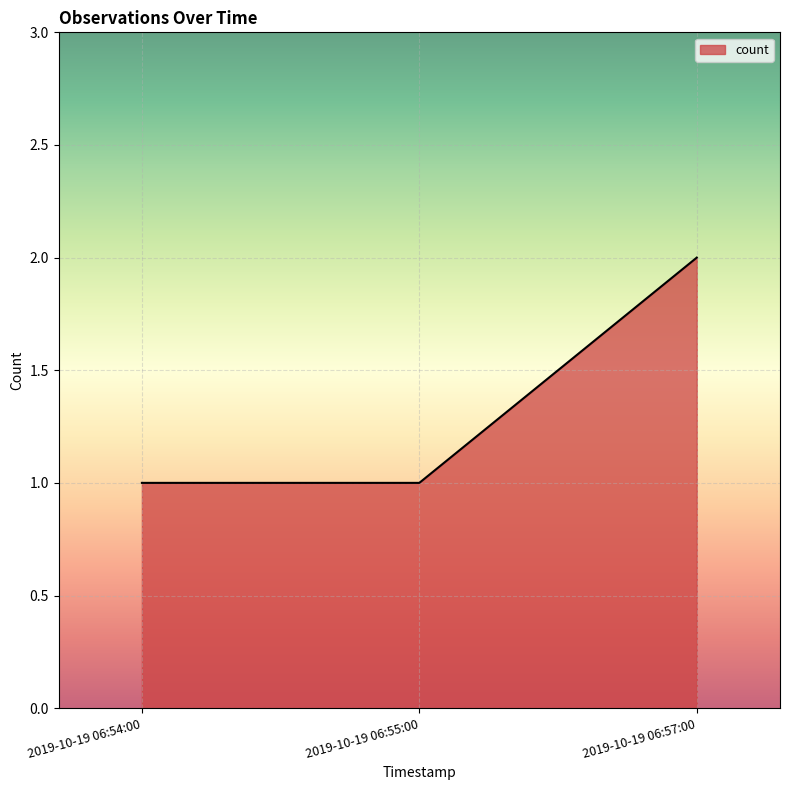

What is the change in value from 2019-10-19 06:55:00 to 2019-10-19 06:57:00?

+1